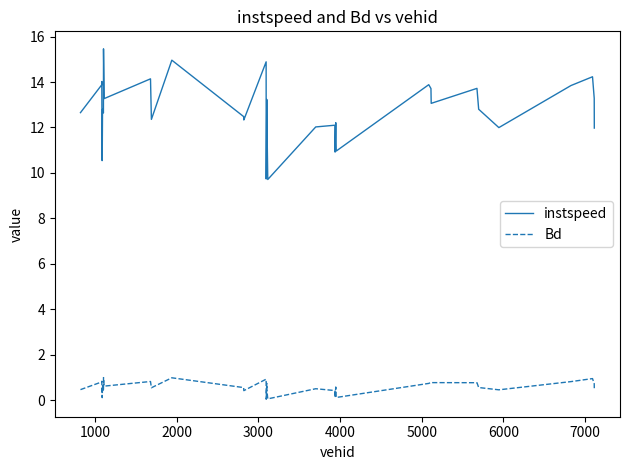

What is the difference between the maximum and minimum values in the Bd series?

1.0